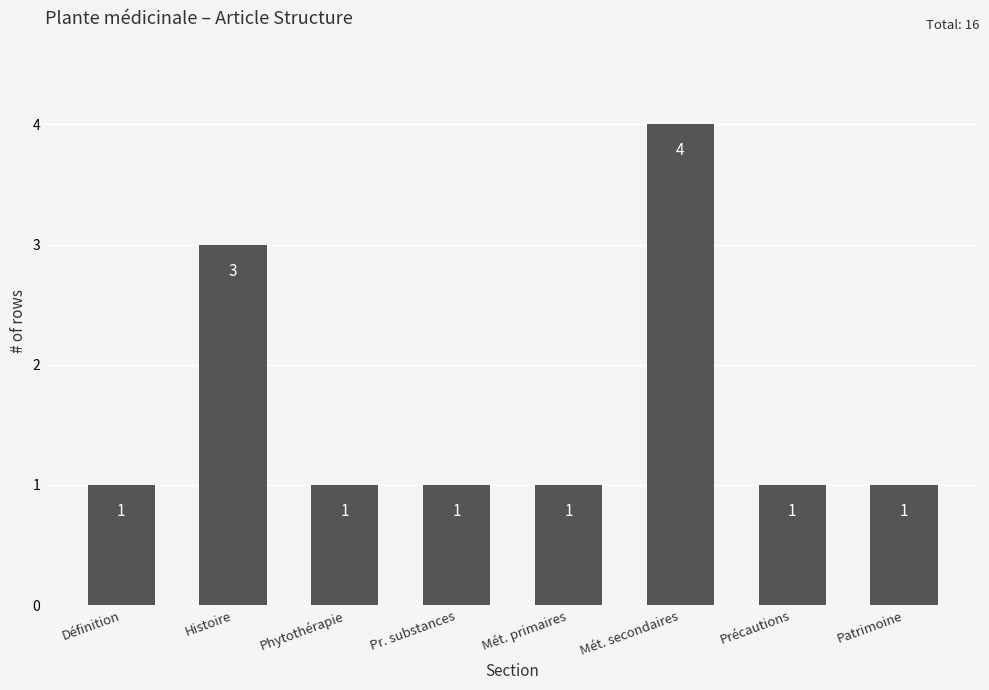

At which category does the chart reach its peak across all series?

Mét. secondaires